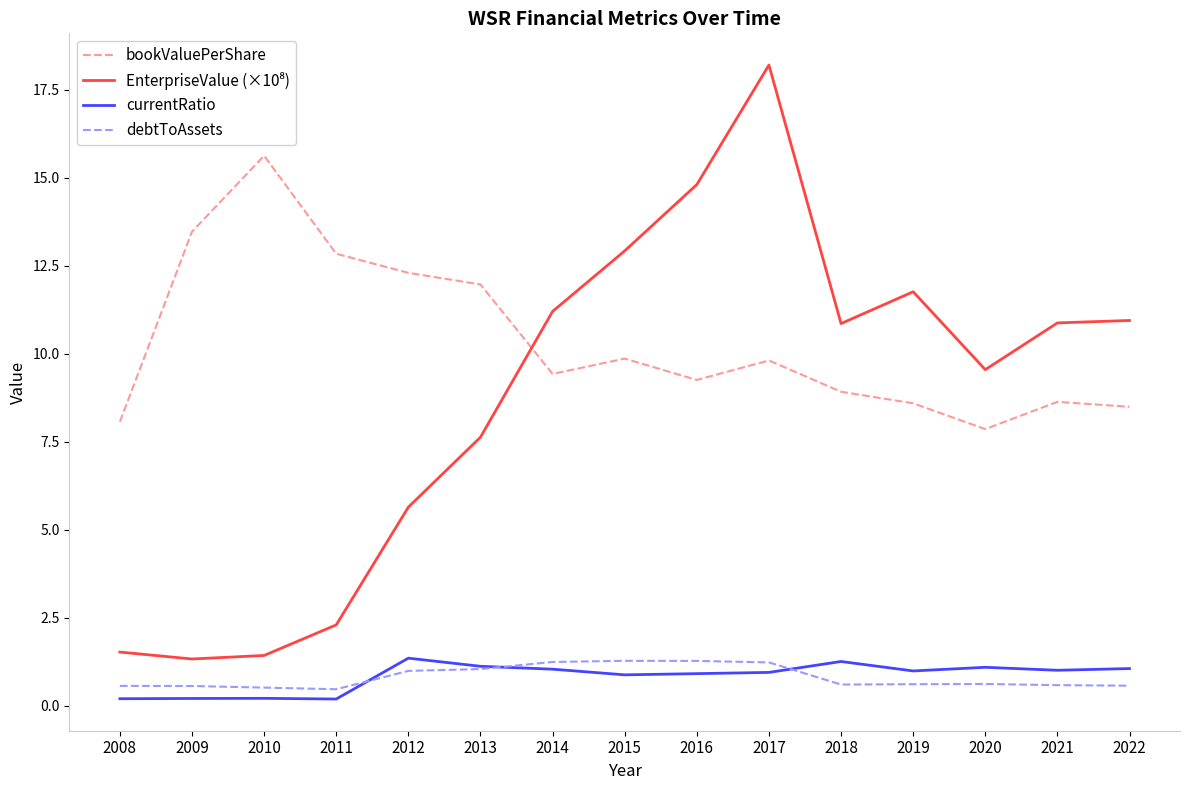

At which category is the sum across all series the highest?

2017